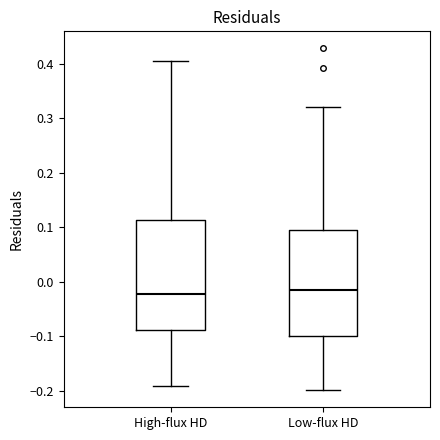

Reading left to right, transcribe this box plot: for each box, give where its median line is, the range the box spans, and where its two whiskers end, as read against the y-axis. The values are not printed on the chart, so give them approximately, as read against the axis.

High-flux HD: median -0.02, box -0.09 to 0.11, whiskers -0.19 to 0.40
Low-flux HD: median -0.02, box -0.10 to 0.10, whiskers -0.20 to 0.32